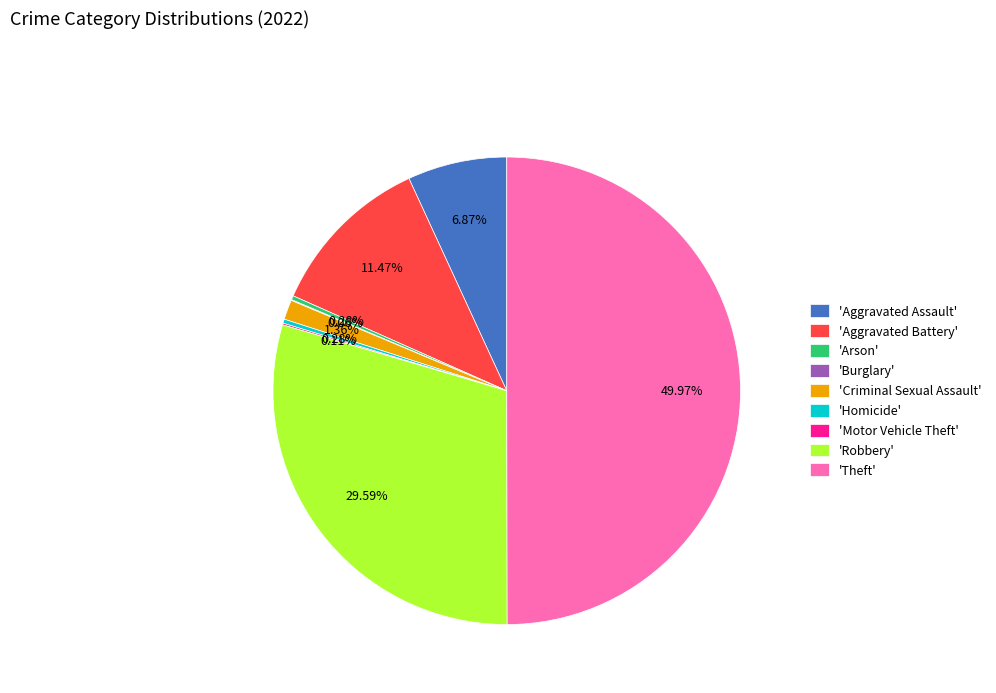

Which has a higher value, 'Aggravated Battery' or 'Aggravated Assault'?

'Aggravated Battery'